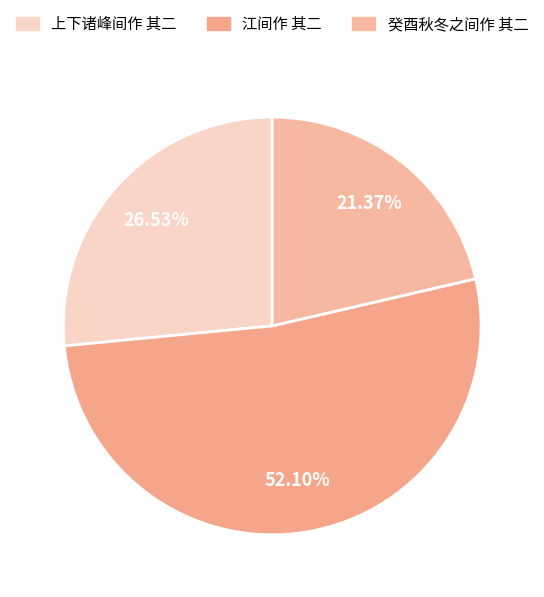

The 癸酉秋冬之间作 其二 slice represents 11% of the pie. True or false?

False